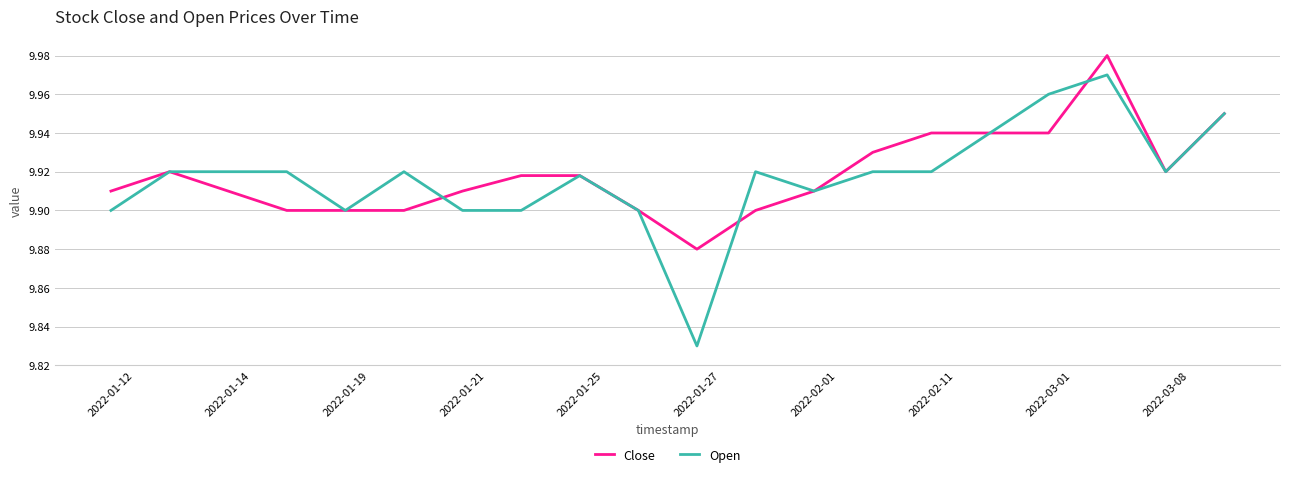

Which series has the widest spread of values?

Open